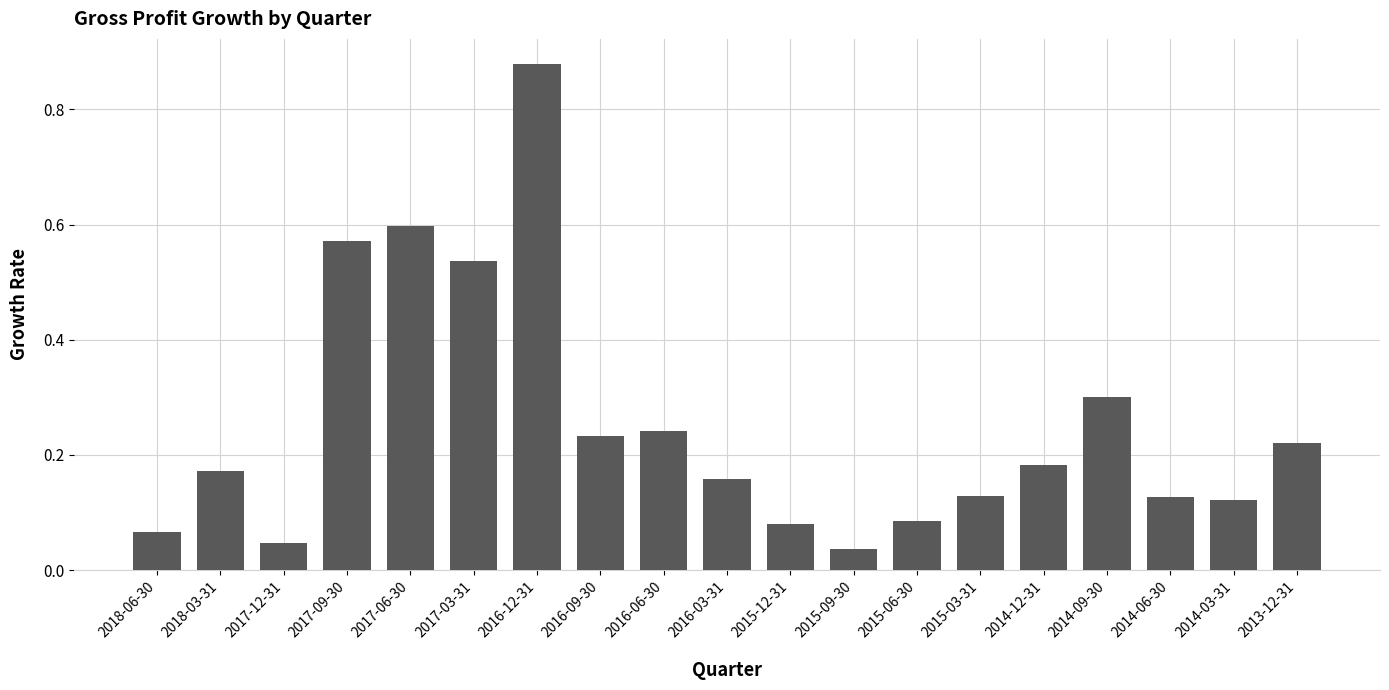

What position from the right is 2017-09-30?

16